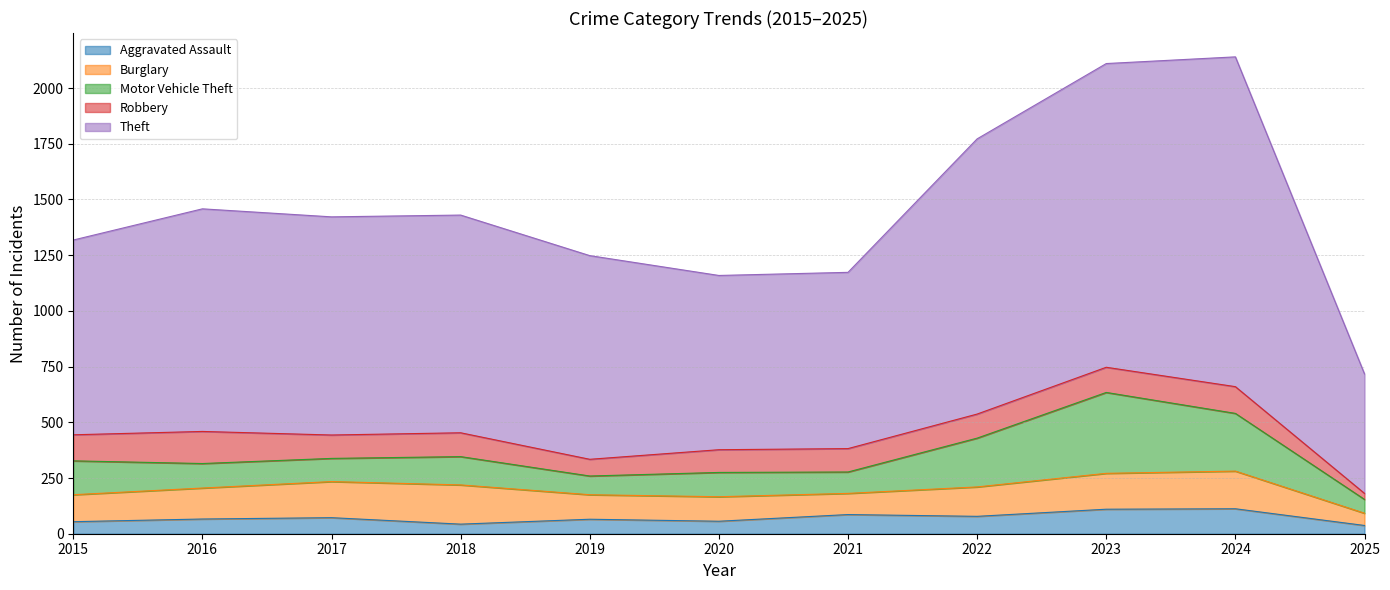

Does the chart have visible grid lines?

Yes